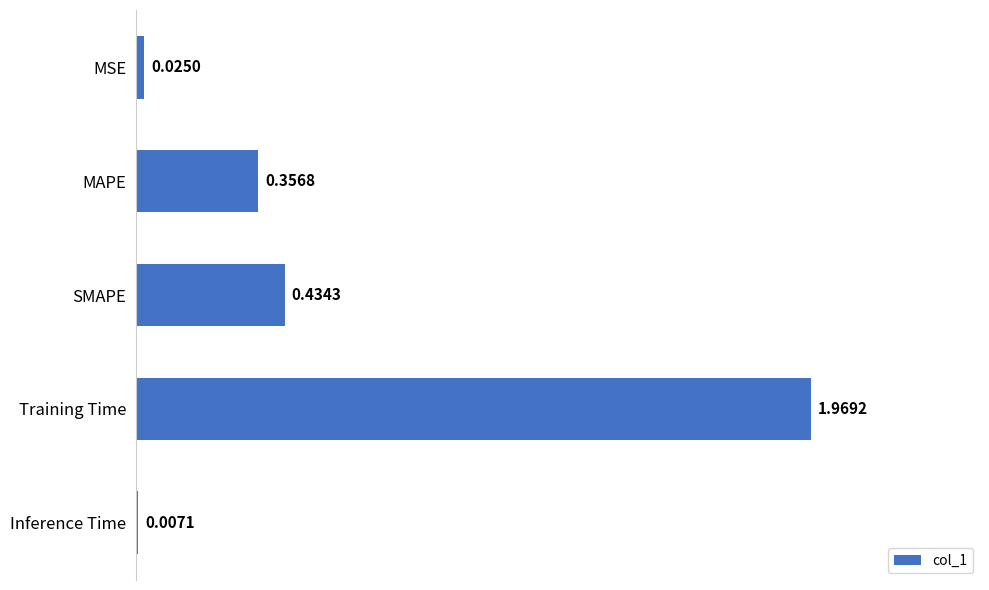

At which label is the value closest to 0?

Inference Time